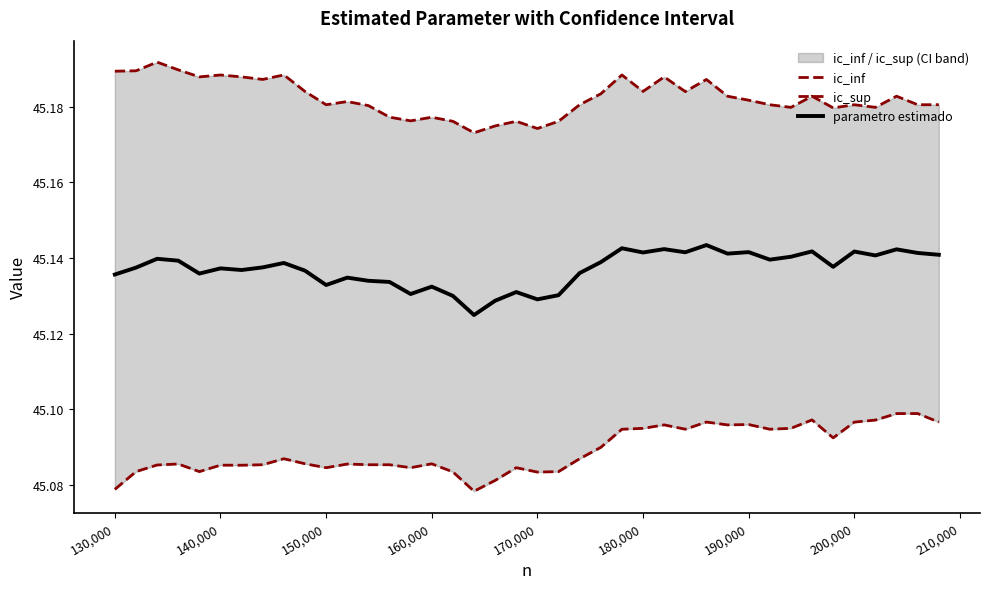

True or false: ic_inf has a value of 45.1 at 190,000.

True